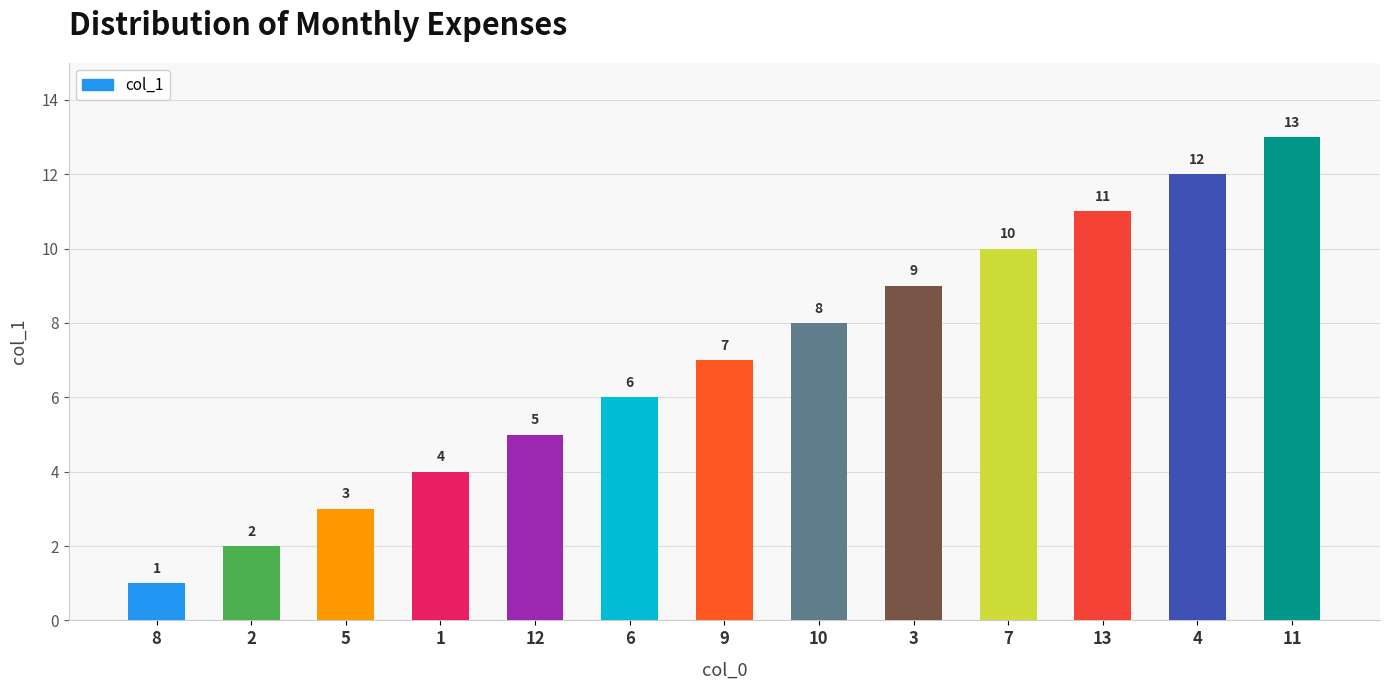

Reading right to left, extract all data points from this chart.

13	12	11	10	9	8	7	6	5	4	3	2	1